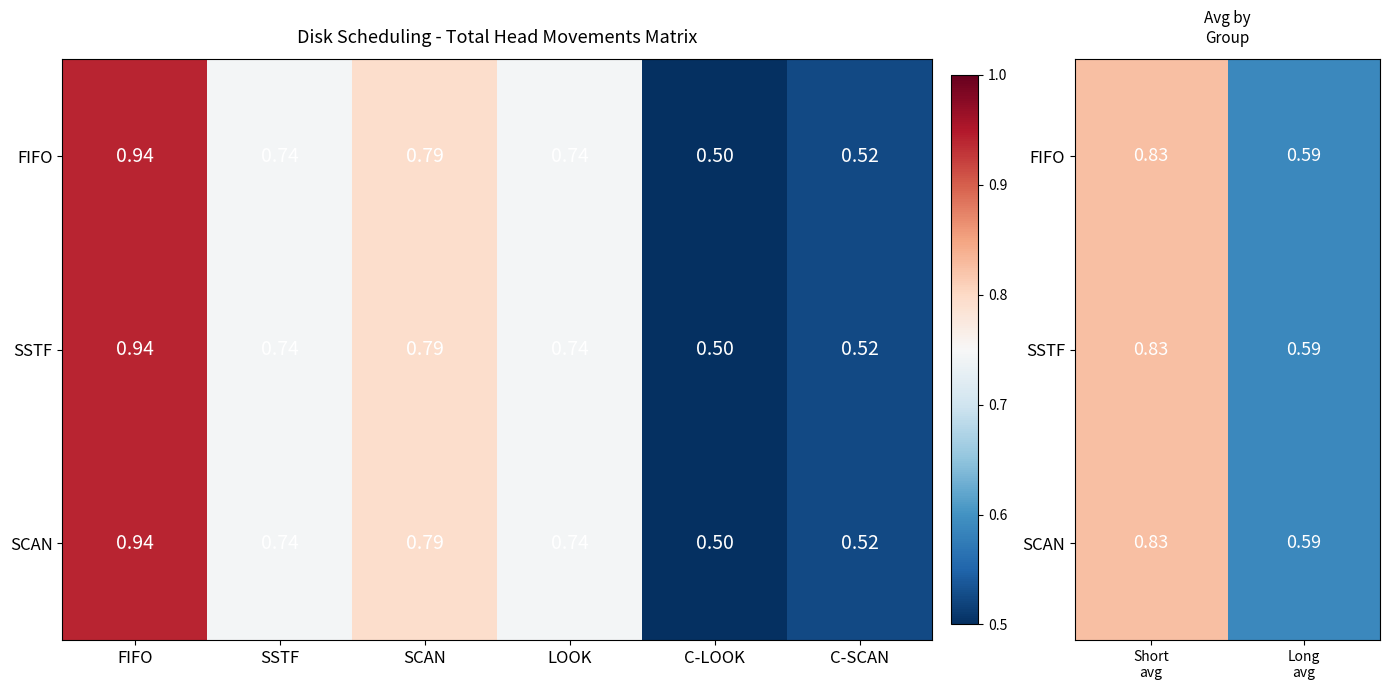

What is the average value of the FIFO series?

0.7